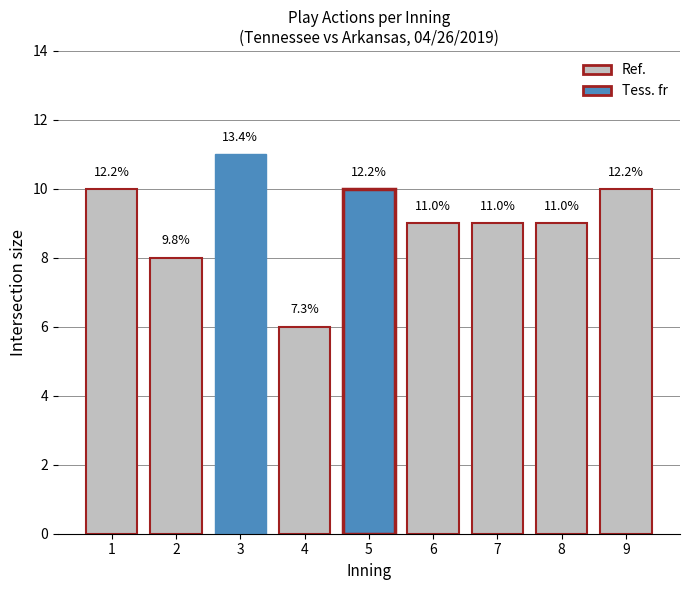

Which category has the lowest value across all series?

4